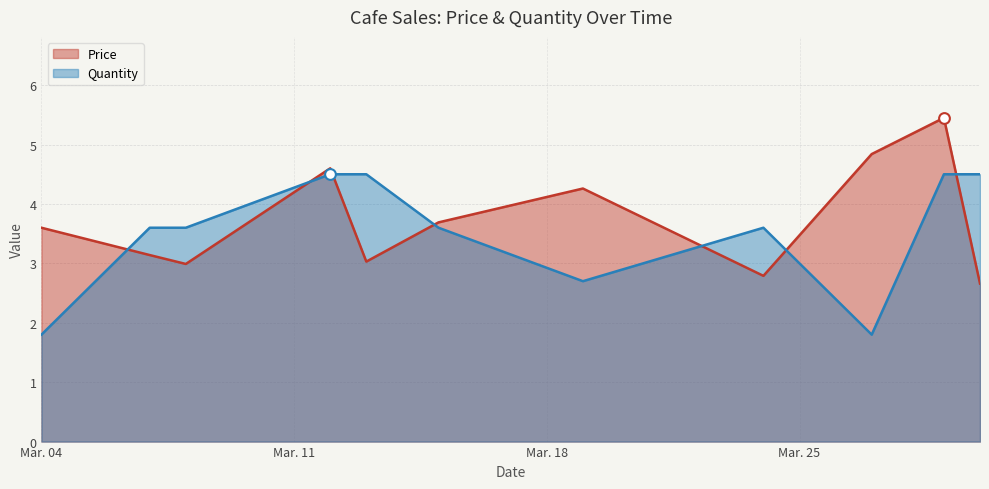

What is the total value across all series at 2024-03-27?

6.6